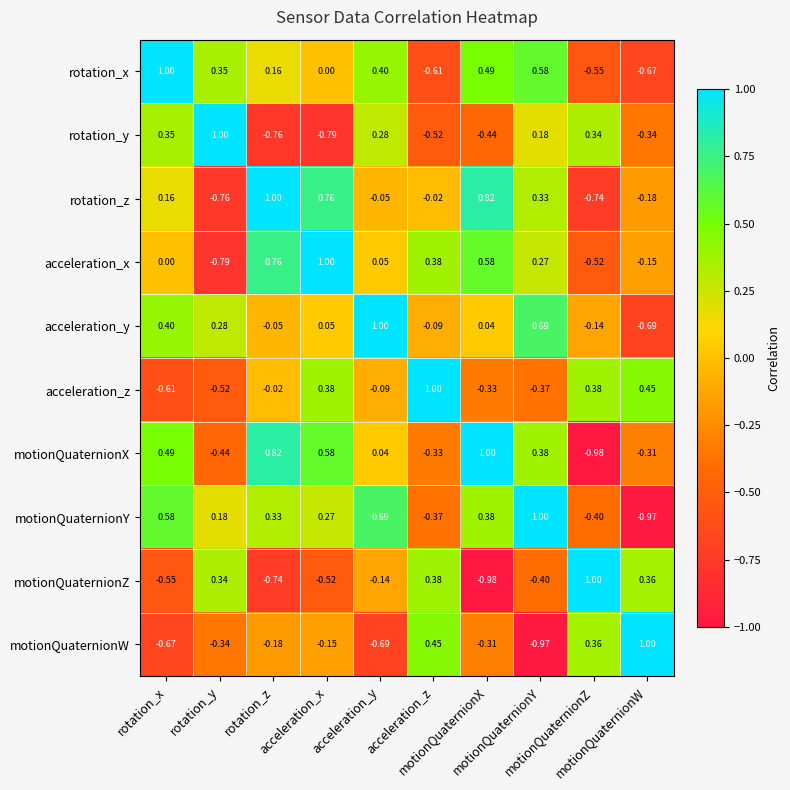

Count the number of categories in the chart.

10